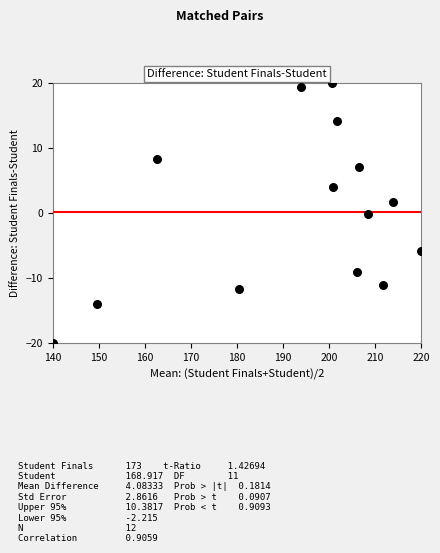

What is the range of X values (max minus min)?

80.0